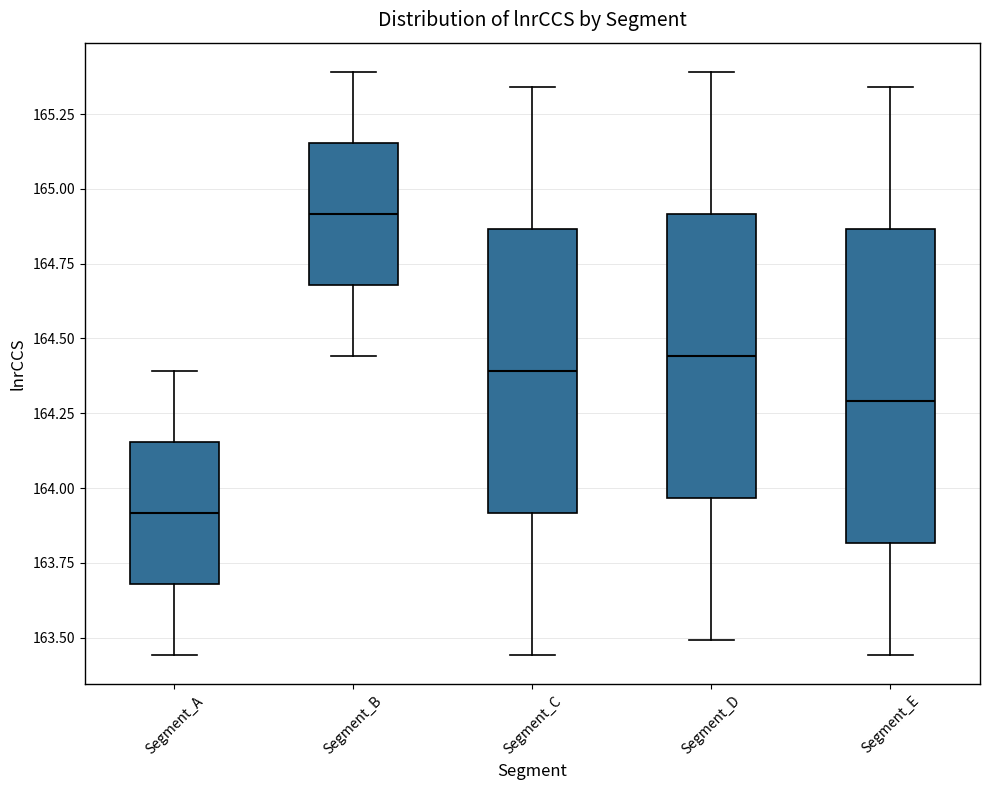

Reading left to right, transcribe this box plot: for each box, give where its median line is, the range the box spans, and where its two whiskers end, as read against the y-axis. The values are not printed on the chart, so give them approximately, as read against the axis.

Segment_A: median 163.90, box 163.70 to 164.15, whiskers 163.45 to 164.40
Segment_B: median 164.90, box 164.70 to 165.15, whiskers 164.45 to 165.40
Segment_C: median 164.40, box 163.90 to 164.85, whiskers 163.45 to 165.35
Segment_D: median 164.45, box 163.95 to 164.90, whiskers 163.50 to 165.40
Segment_E: median 164.30, box 163.80 to 164.85, whiskers 163.45 to 165.35